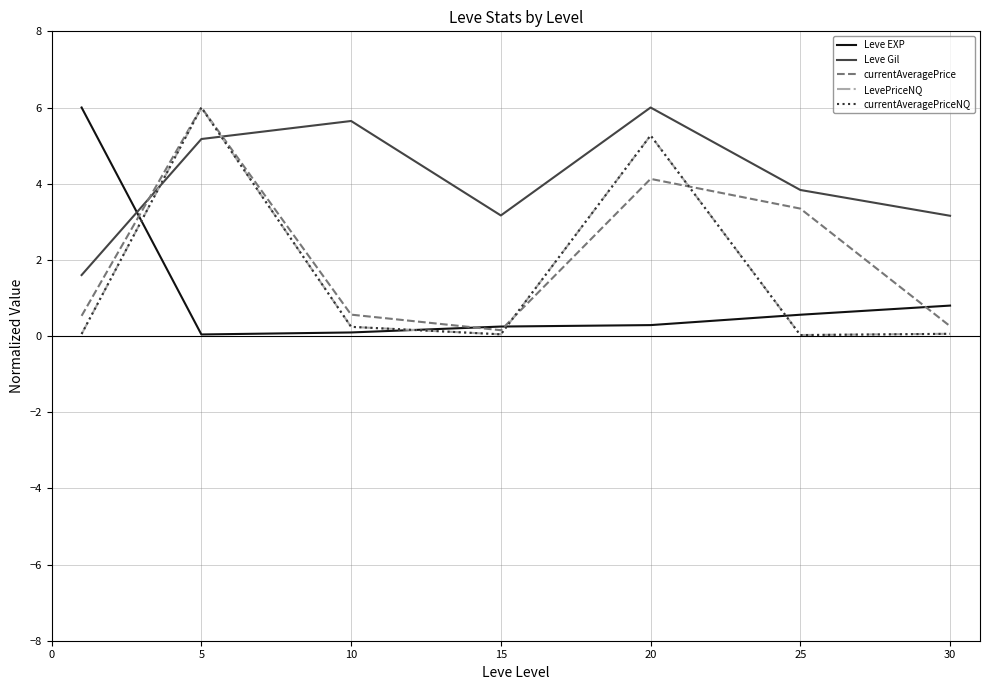

What is the maximum value for Leve Gil?

6.0